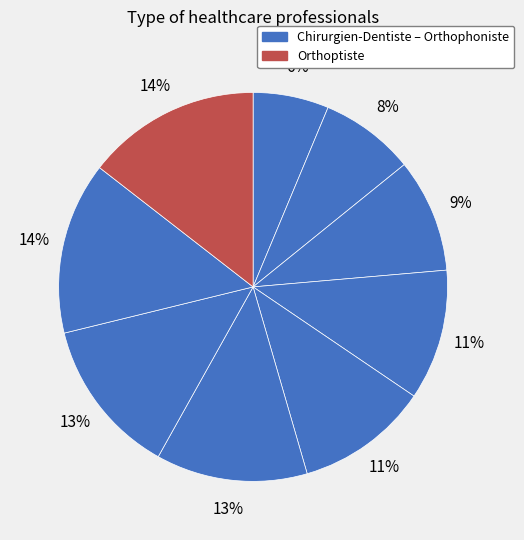

Count the number of slices in the pie.

9